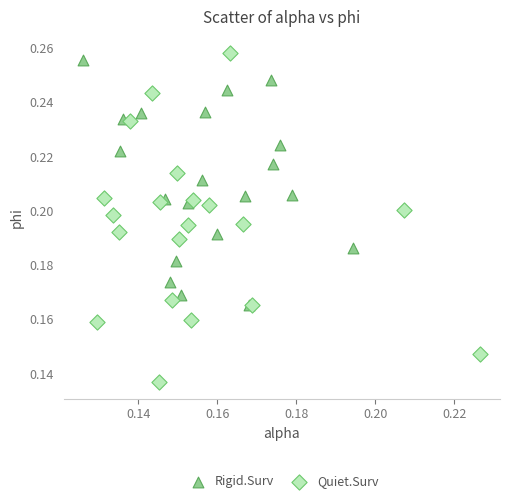

Which series has the largest Y range (max minus min)?

Quiet.Surv